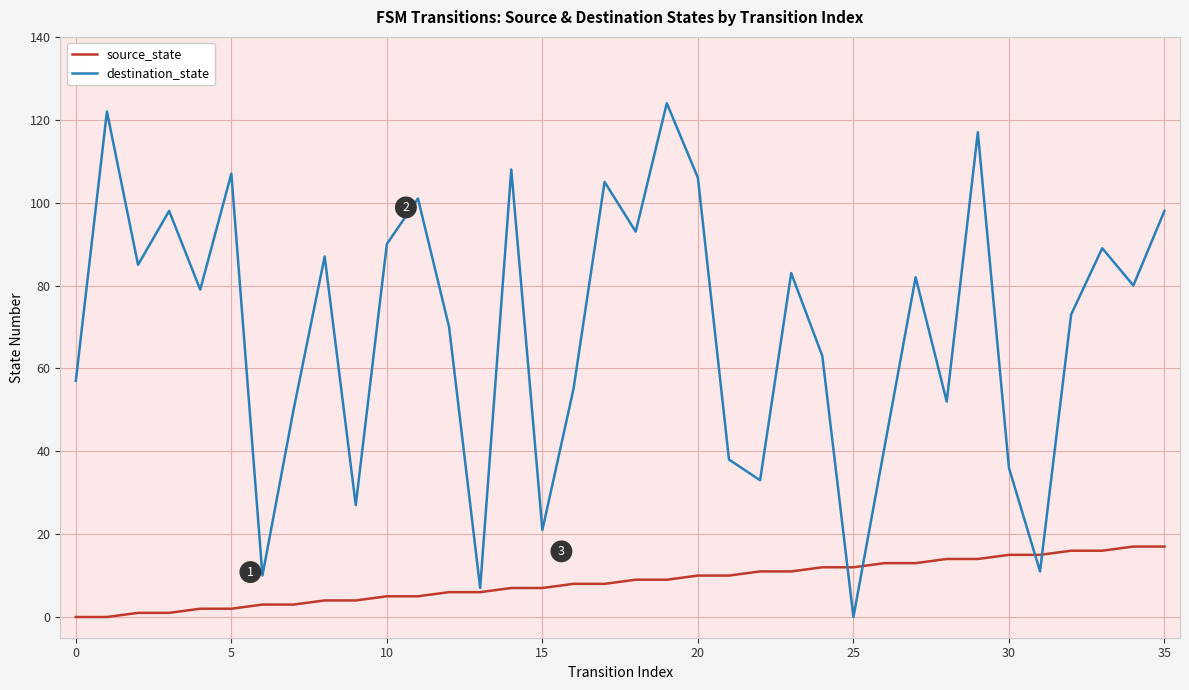

List the series in order of their peak value, lowest first.

source_state, destination_state